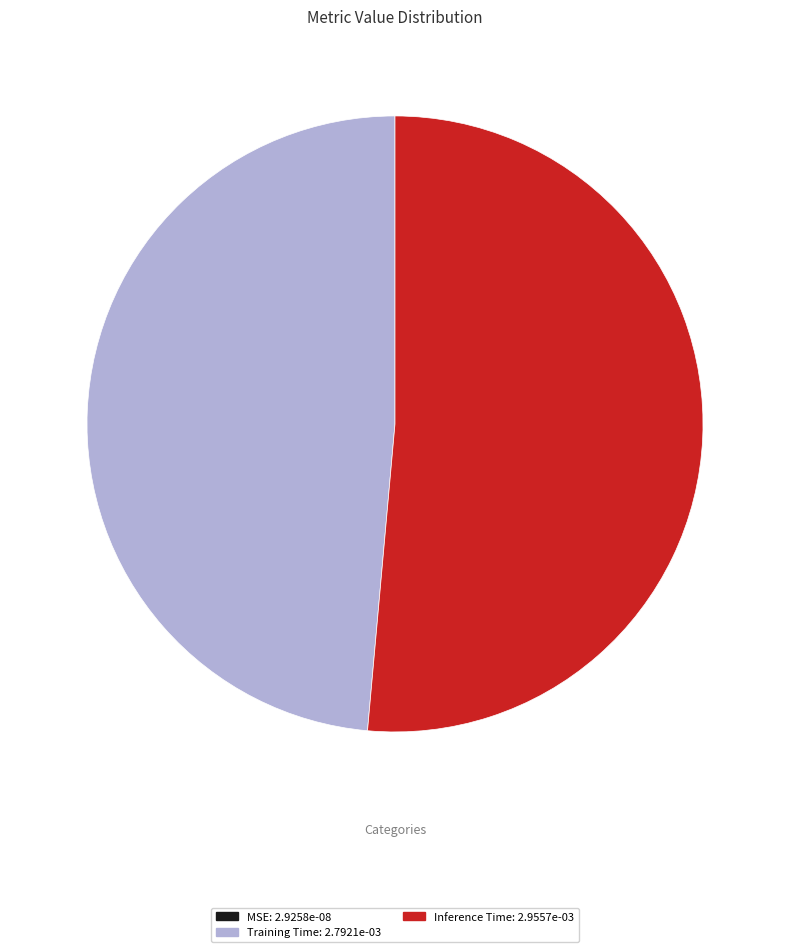

Is there a majority slice in this chart?

Yes